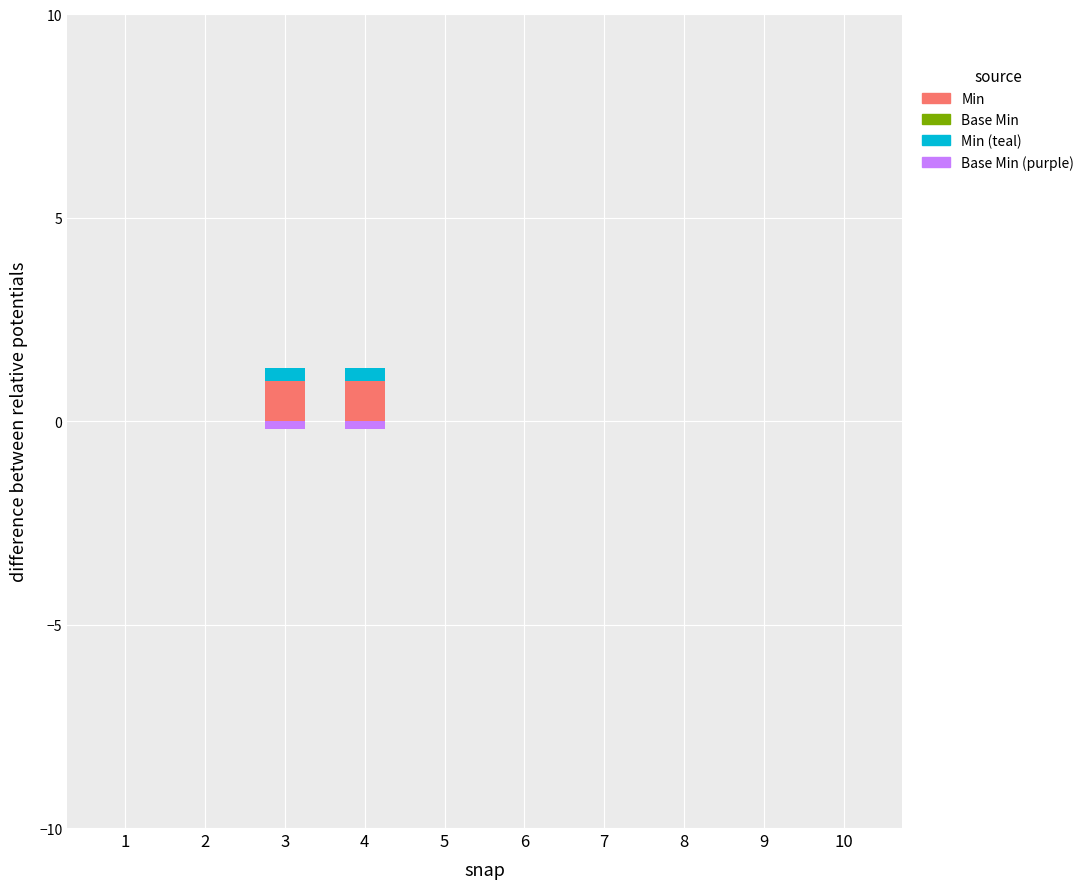

Reading left to right, transcribe all the data shown in this chart.

Min: 0.0	0.0	1.0	1.0	0.0	0.0	0.0	0.0	0.0	0.0
Base Min: 0.0	0.0	0.0	0.0	0.0	0.0	0.0	0.0	0.0	0.0
Min (teal portion): 0.0	0.0	0.3	0.3	0.0	0.0	0.0	0.0	0.0	0.0
Base Min (purple portion): 0.0	0.0	-0.2	-0.2	0.0	0.0	0.0	0.0	0.0	0.0